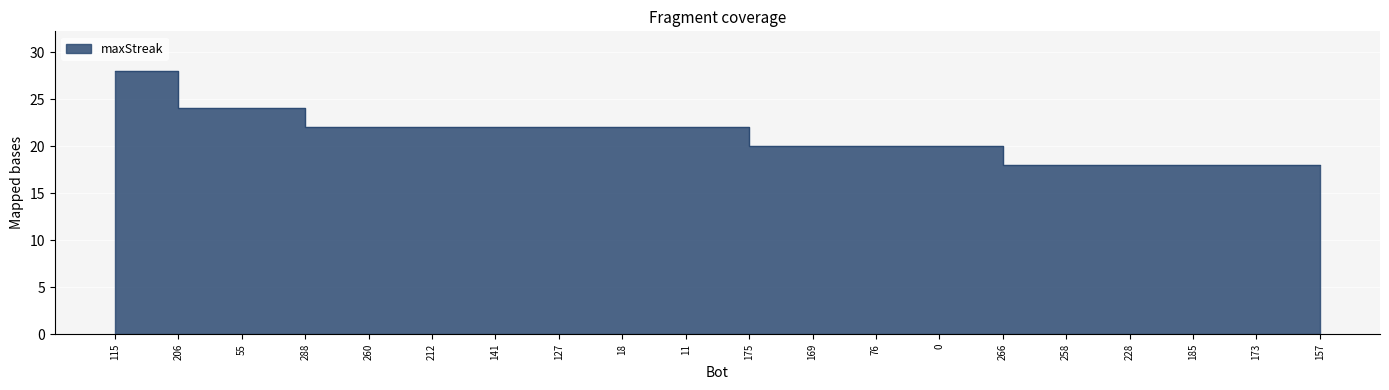

Reading left to right, list all the values displayed in this chart.

115=28	206=24	55=24	288=22	260=22	212=22	141=22	127=22	18=22	11=22	175=20	169=20	76=20	0=20	266=18	258=18	228=18	185=18	173=18	157=18